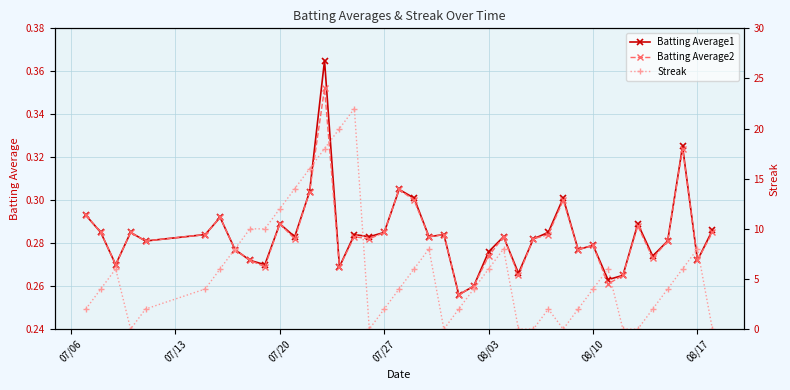

True or false: Batting Average1 has more than 2 interior local peaks.

True